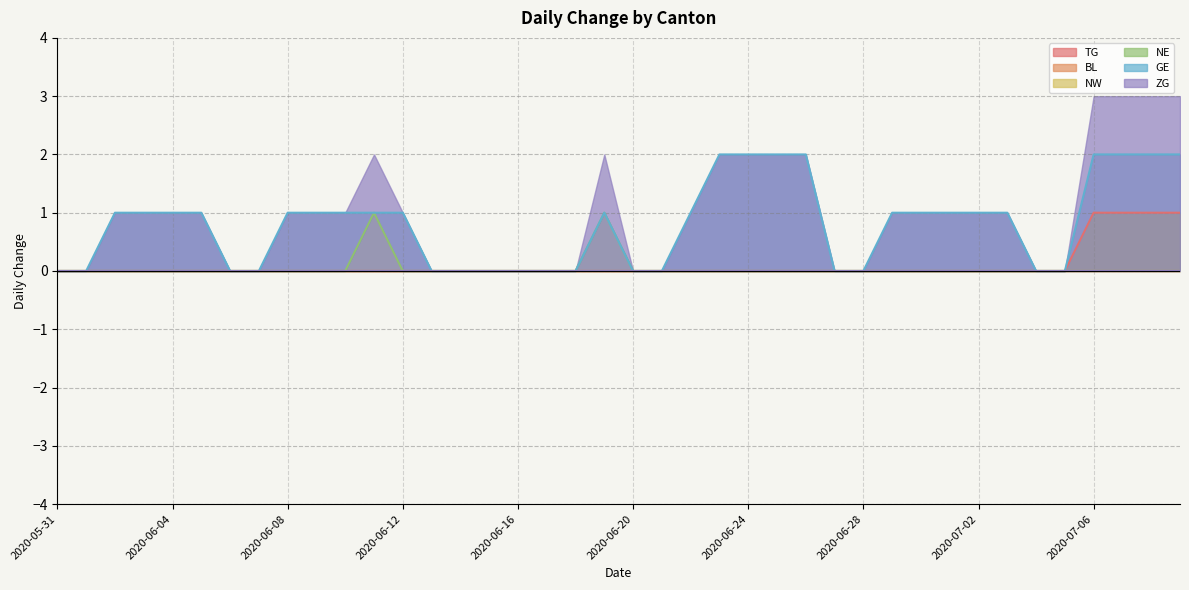

True or false: NE and GE intersect in this chart.

False